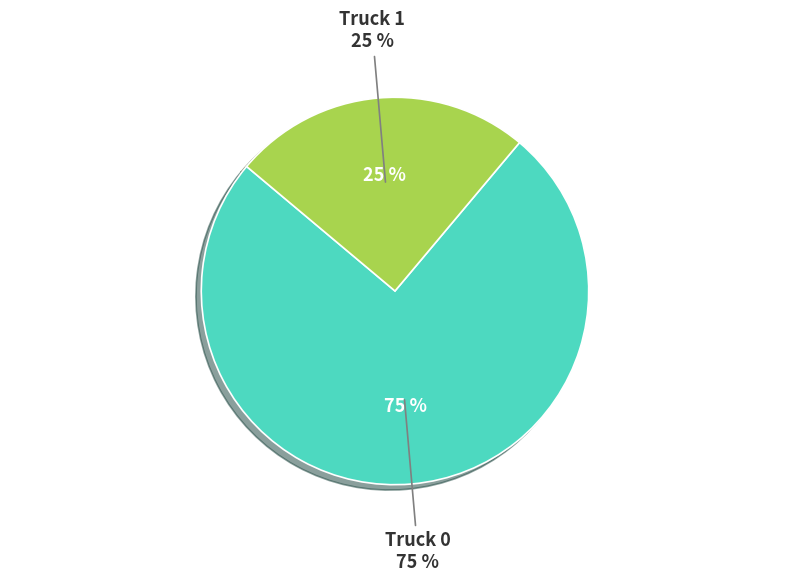

How many segments does this pie chart have?

2